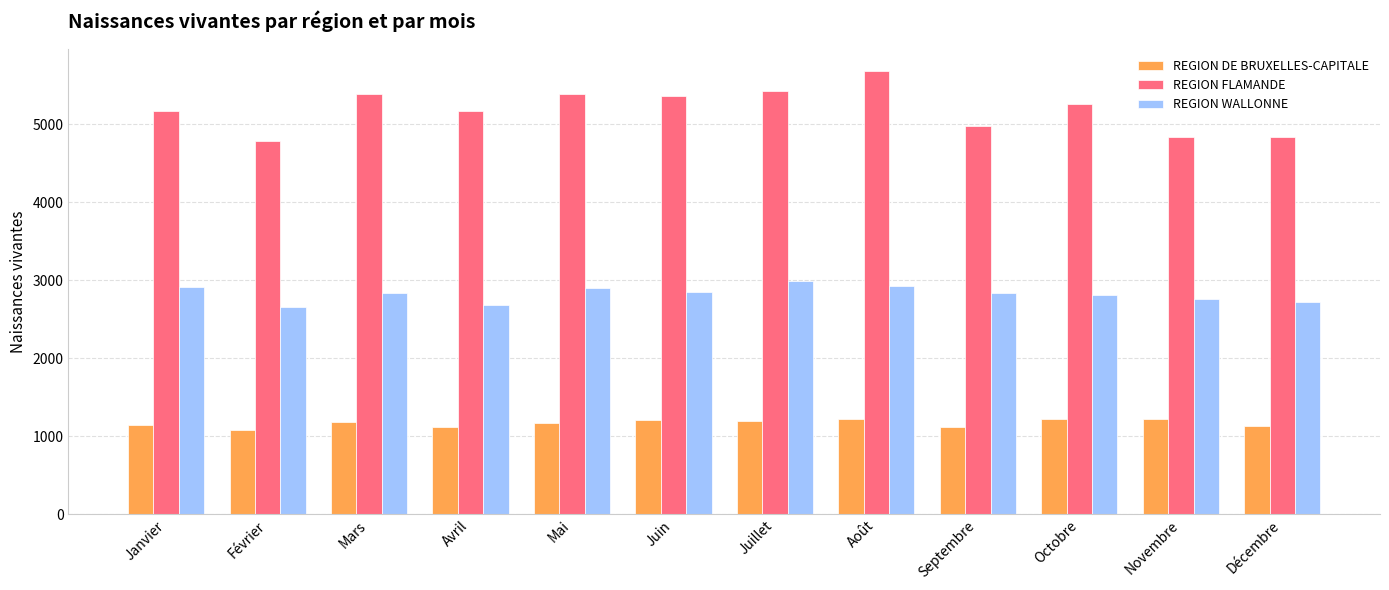

At Juin, list the series in order from largest to smallest.

REGION FLAMANDE, REGION WALLONNE, REGION DE BRUXELLES-CAPITALE